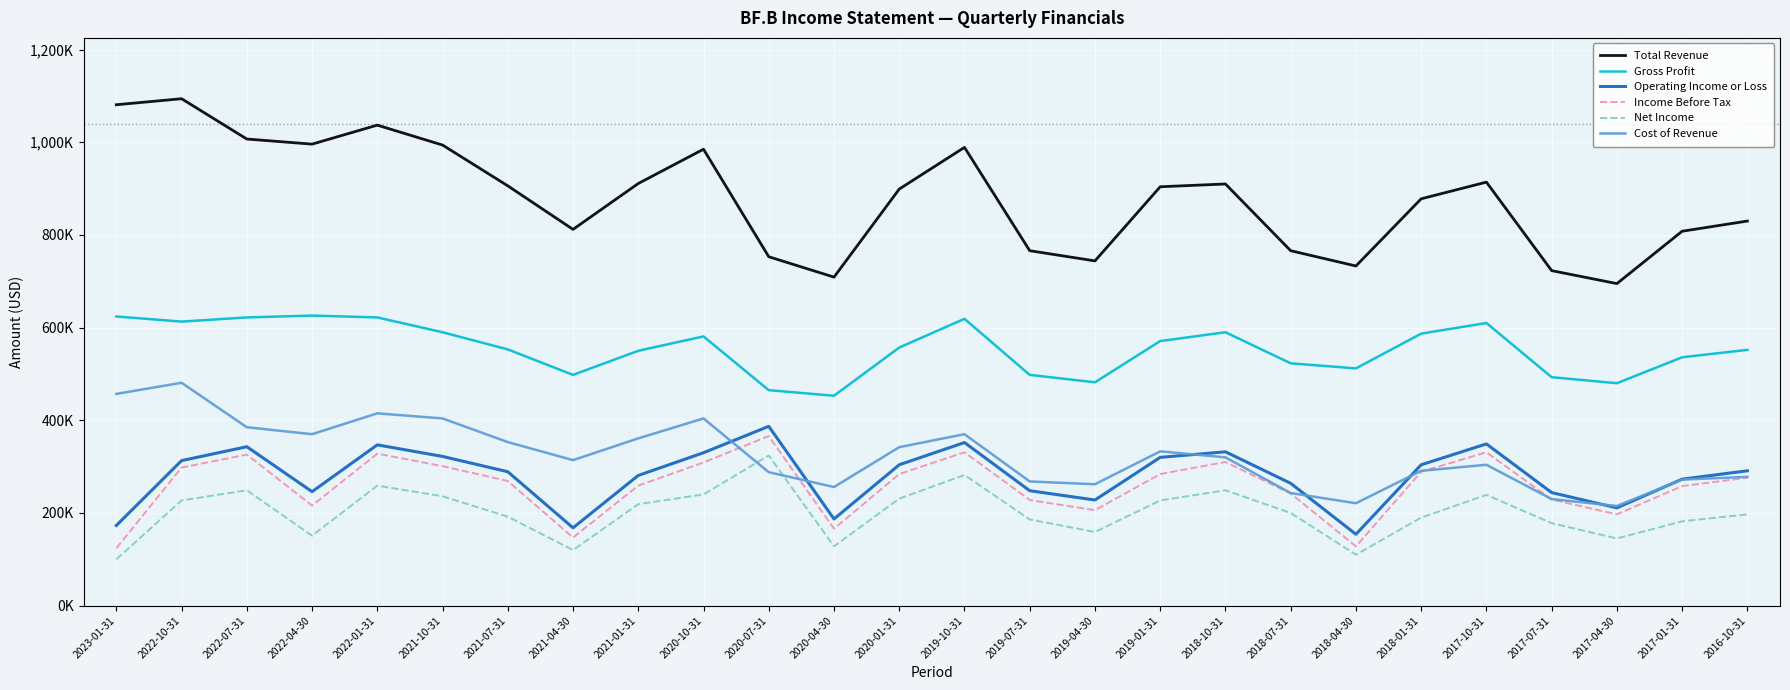

How many interior local peaks does the Total Revenue series have?

6